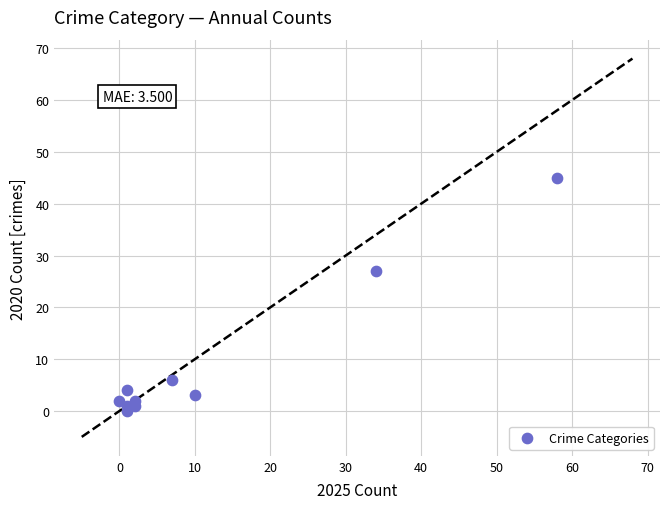

What Y value in the scatter plot is closest to 22?

27